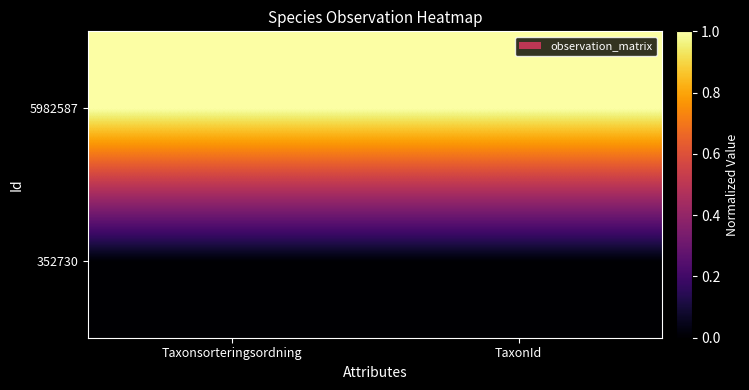

What is the spread (max minus min) of values at Taxonsorteringsordning?

1